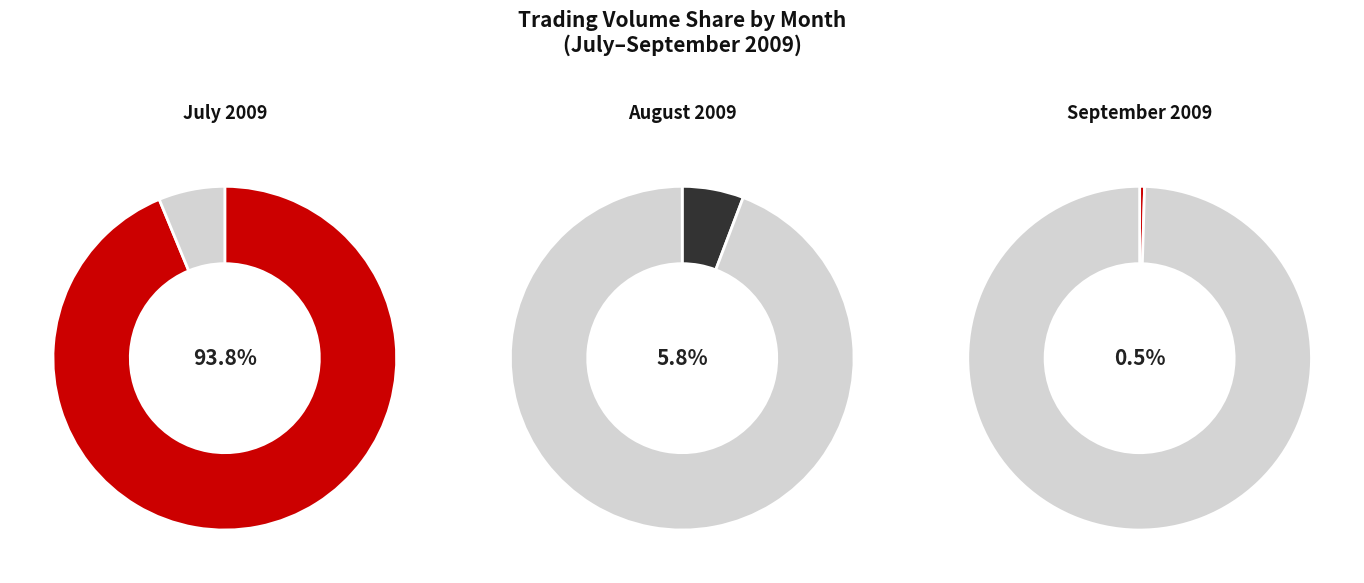

Does 2009-08-06 represent more than half of the total?

No